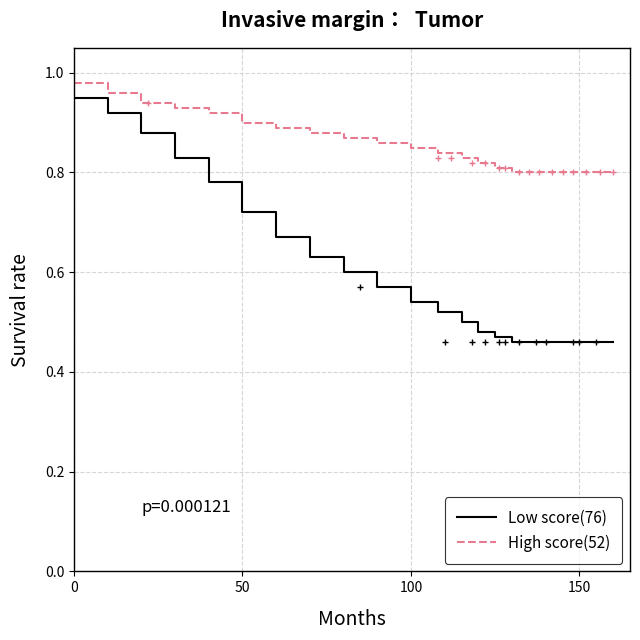

True or false: Low score(76) and High score(52) intersect in this chart.

False